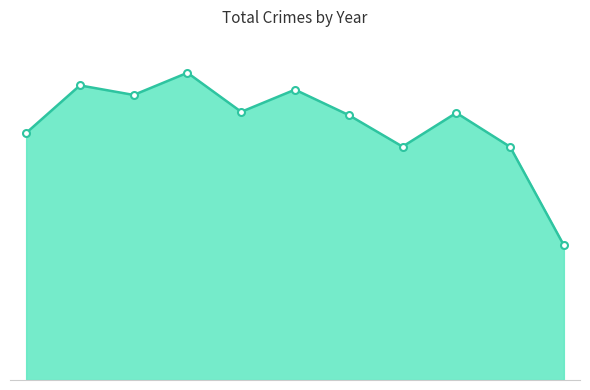

Does the chart have visible grid lines?

No